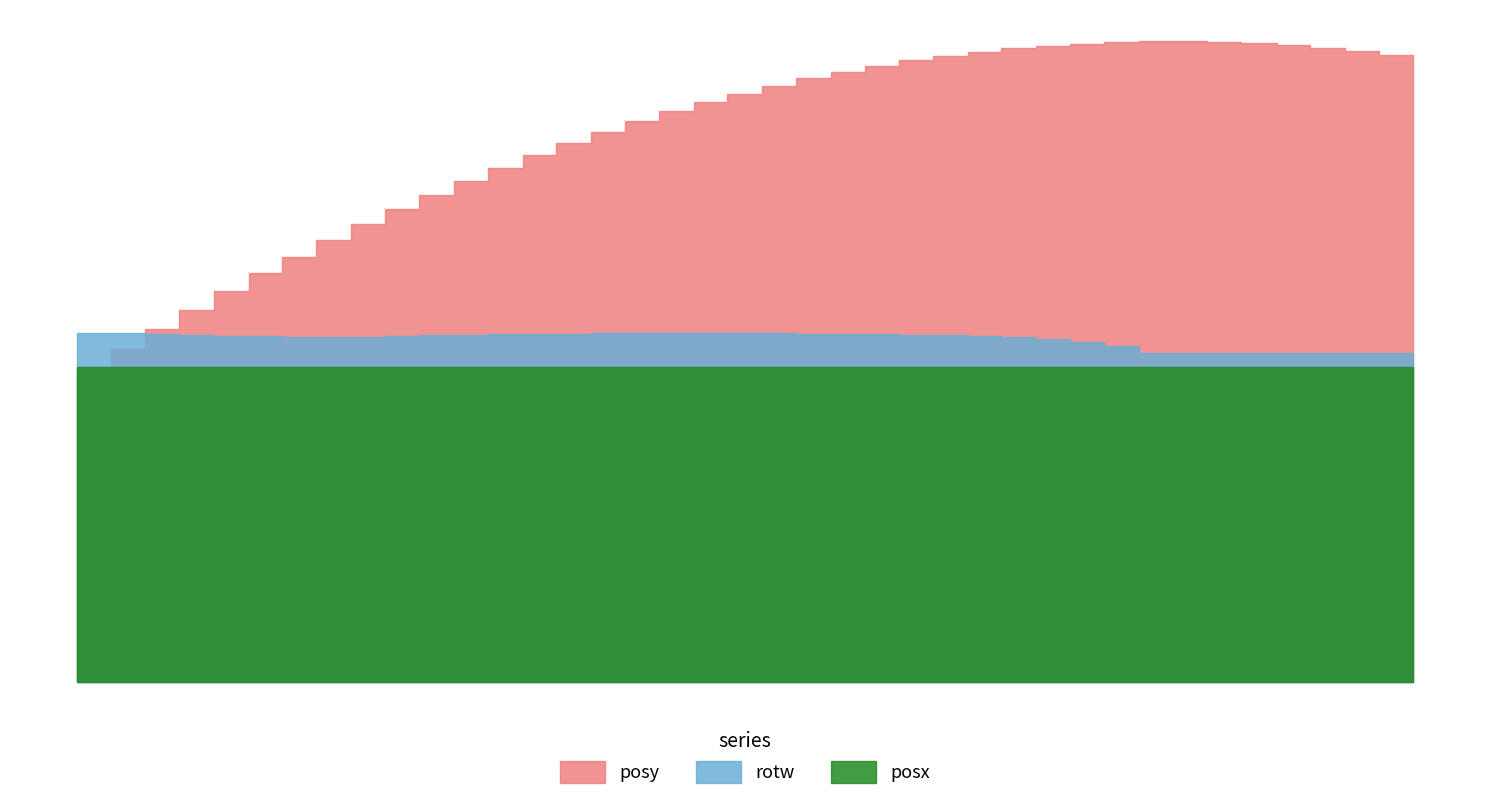

True or false: posx has more than 0 interior local peaks.

False